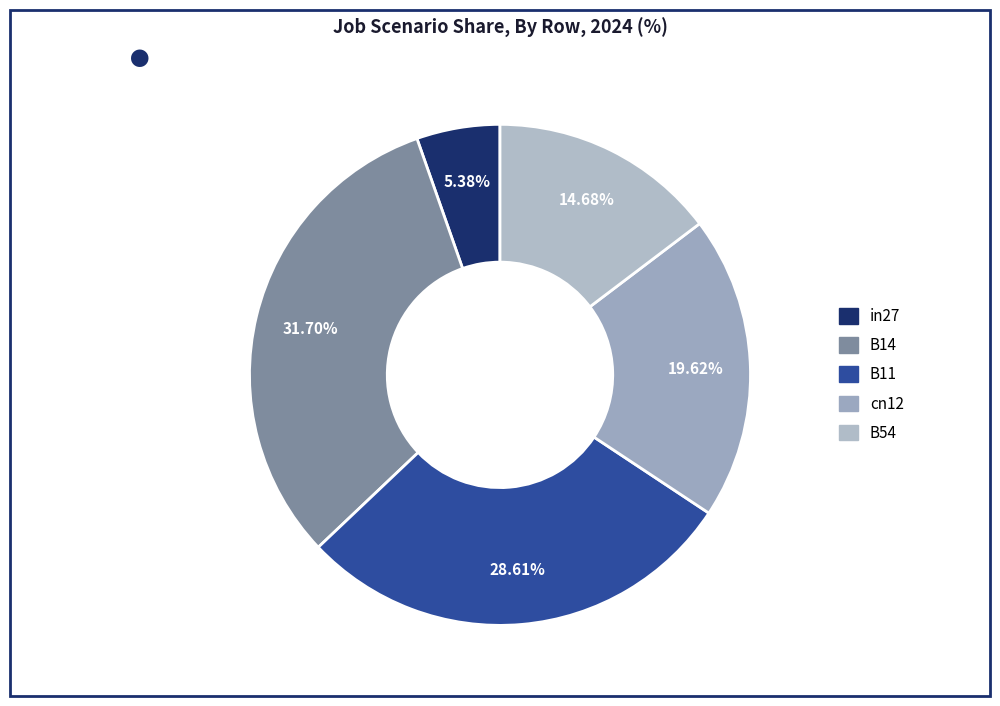

Which category has the biggest portion of the pie?

B14